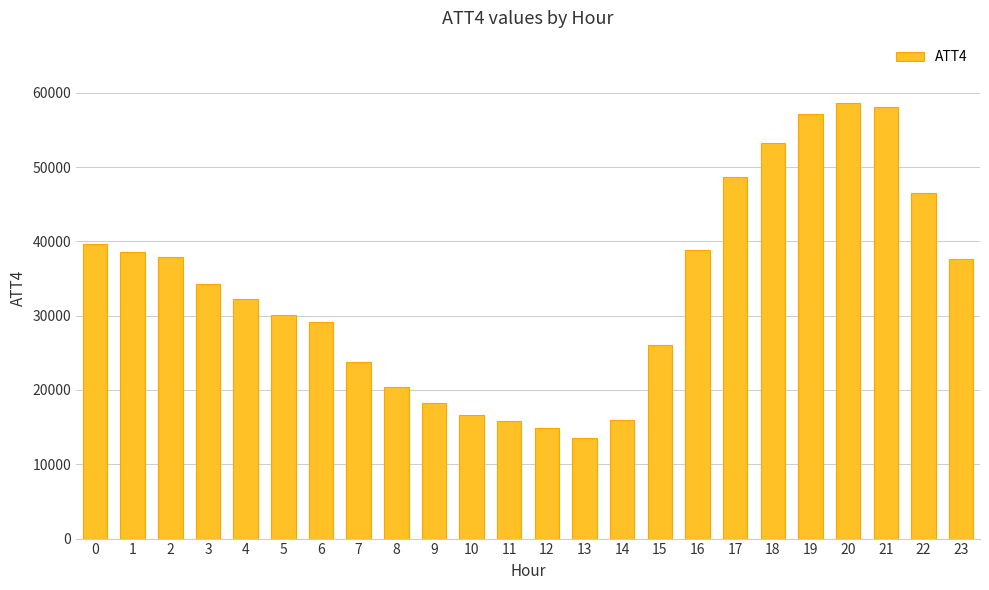

What is the greatest value displayed?

58600